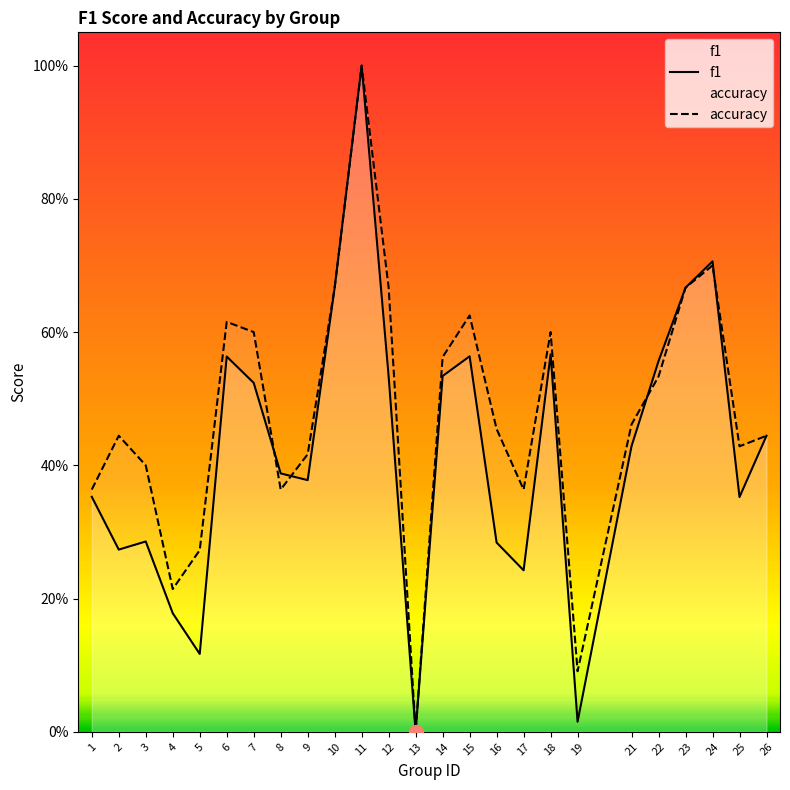

What is the total value across all series at 7?

1.1